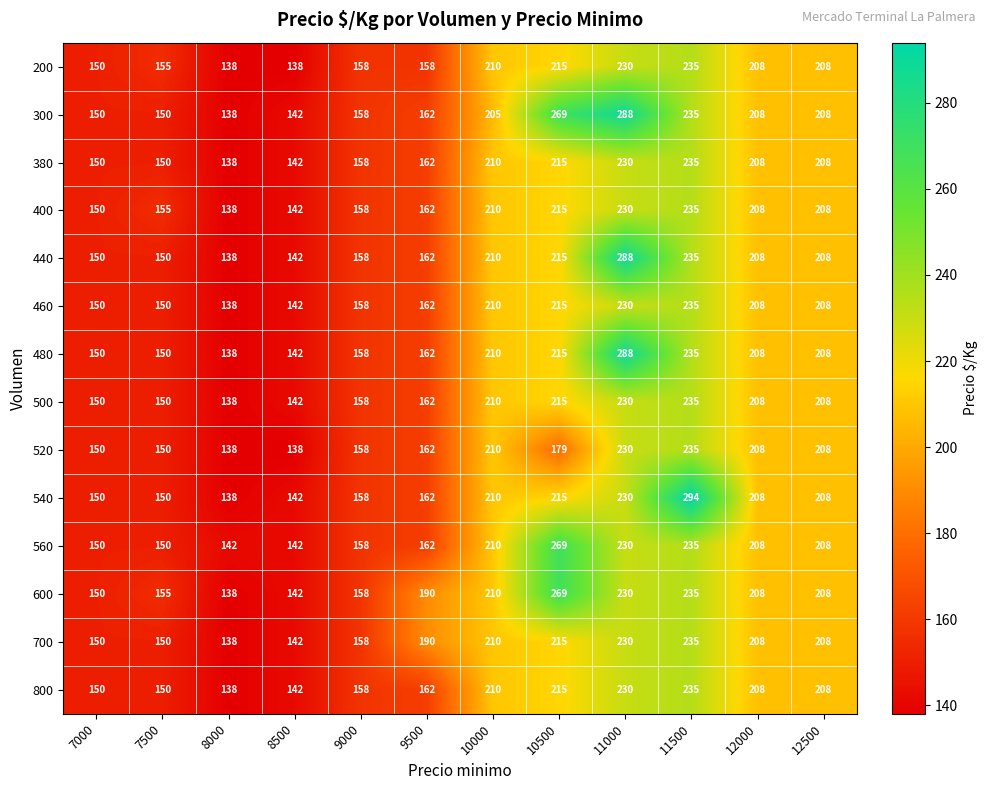

What is the difference between the 560 values at 9000 and 9500?

4